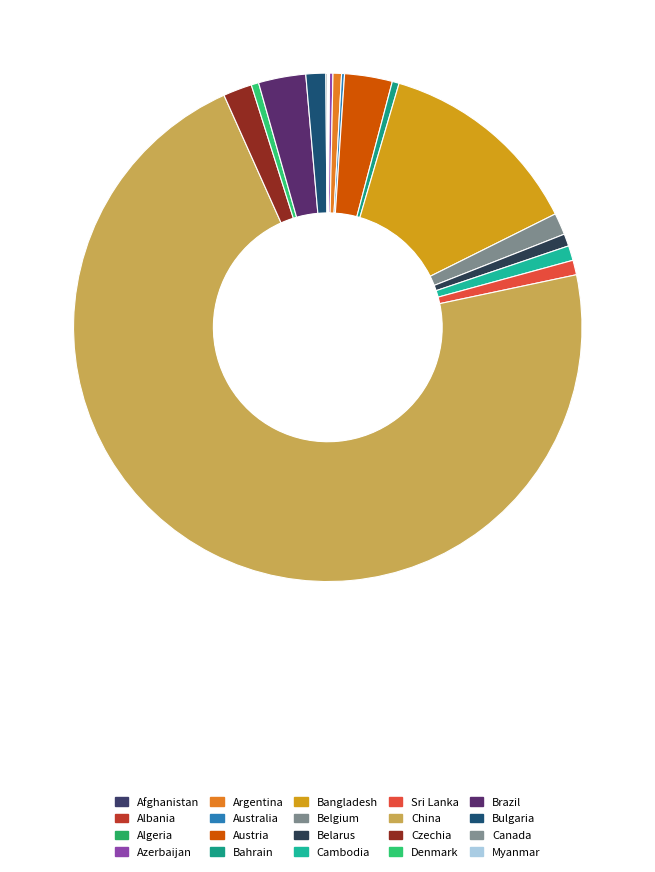

The Brazil slice represents 10% of the pie. True or false?

False